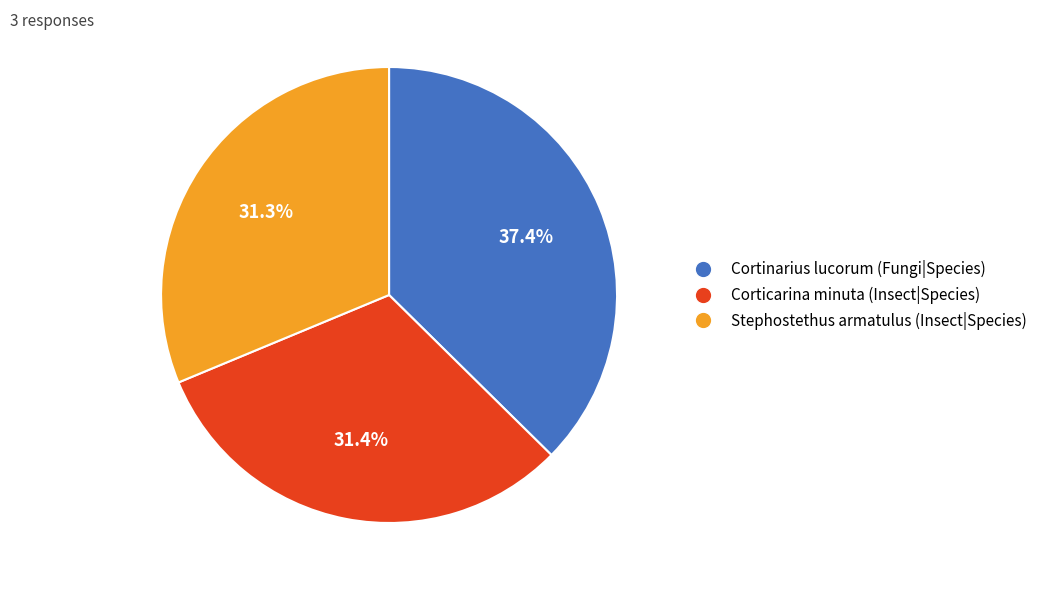

Is Cortinarius lucorum (Fungi|Species) the majority of the pie?

No